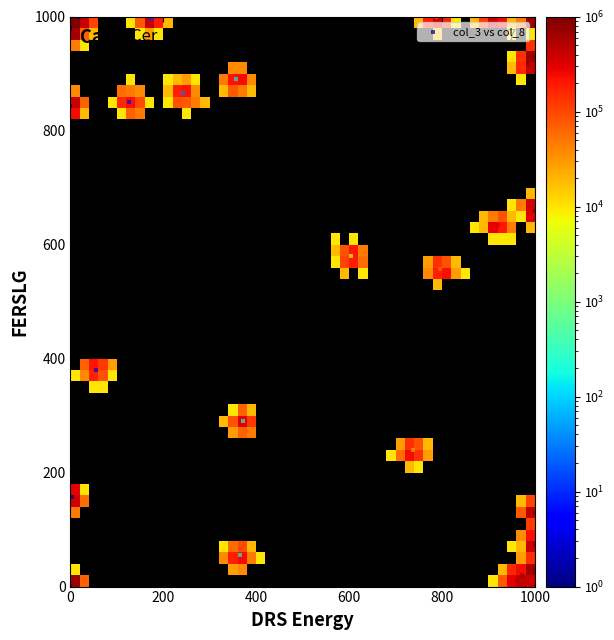

What Y value in the scatter plot is closest to 500?

556.9